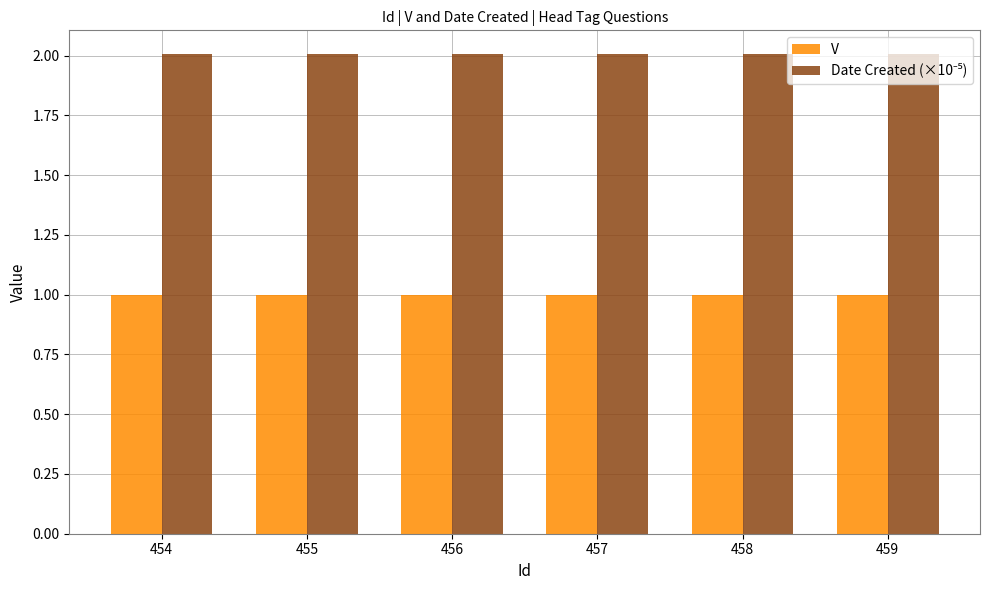

What is the total value across all series at 455?

3.0